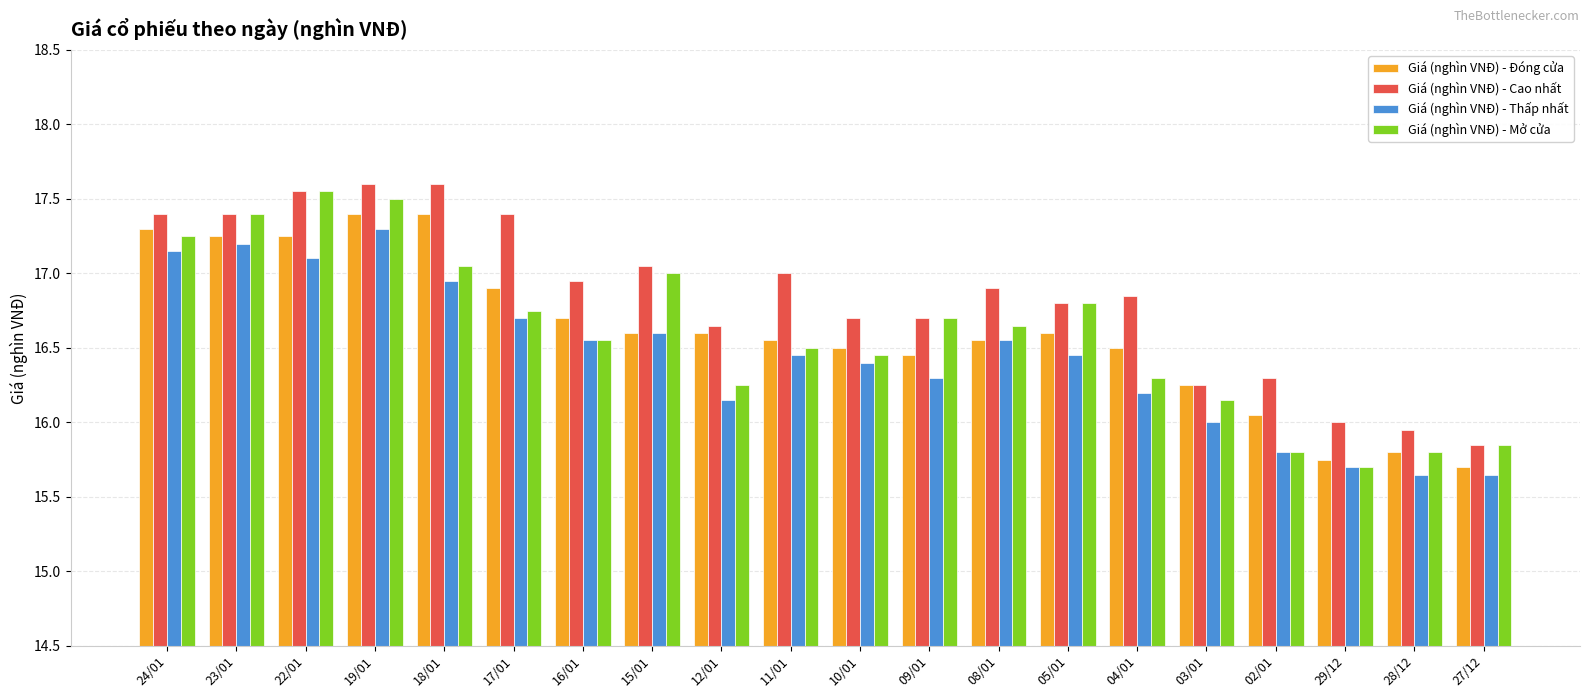

What is the label of the 7th bar from the left?

16/01